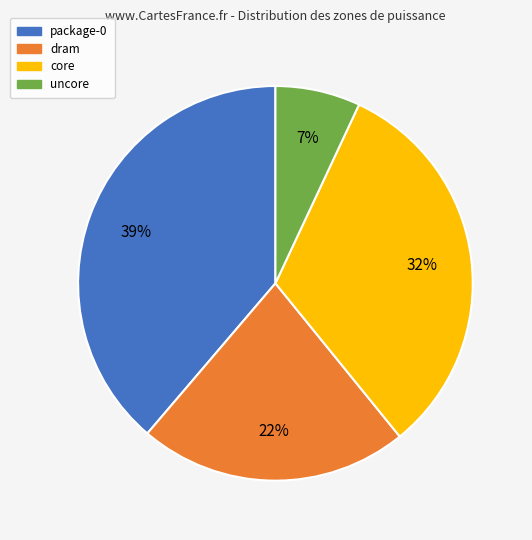

To the nearest percent, what is the combined percentage of package-0 and uncore?

46%